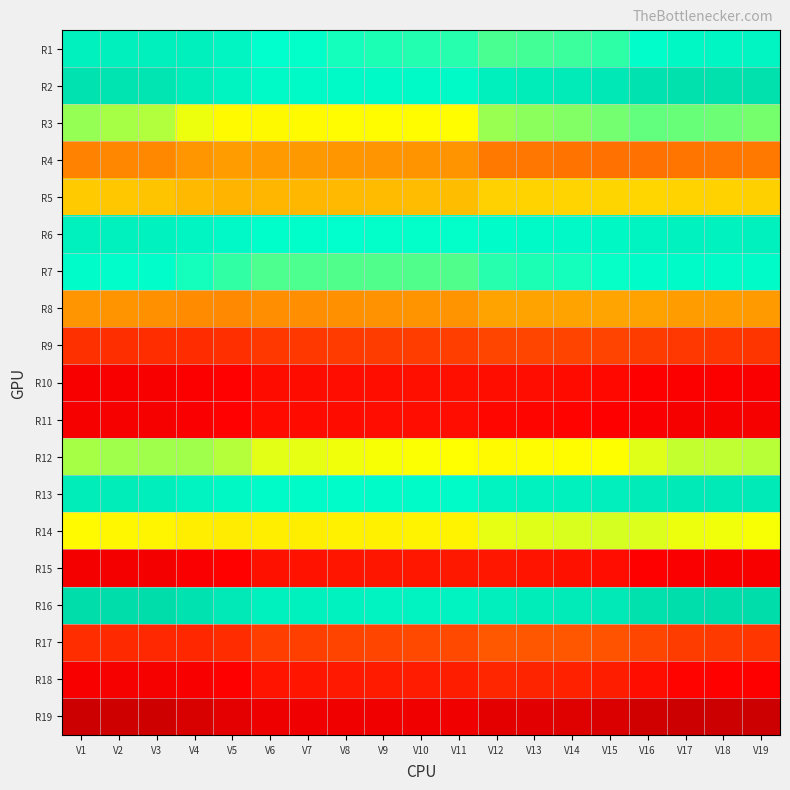

How many categories are shown in the chart?

19